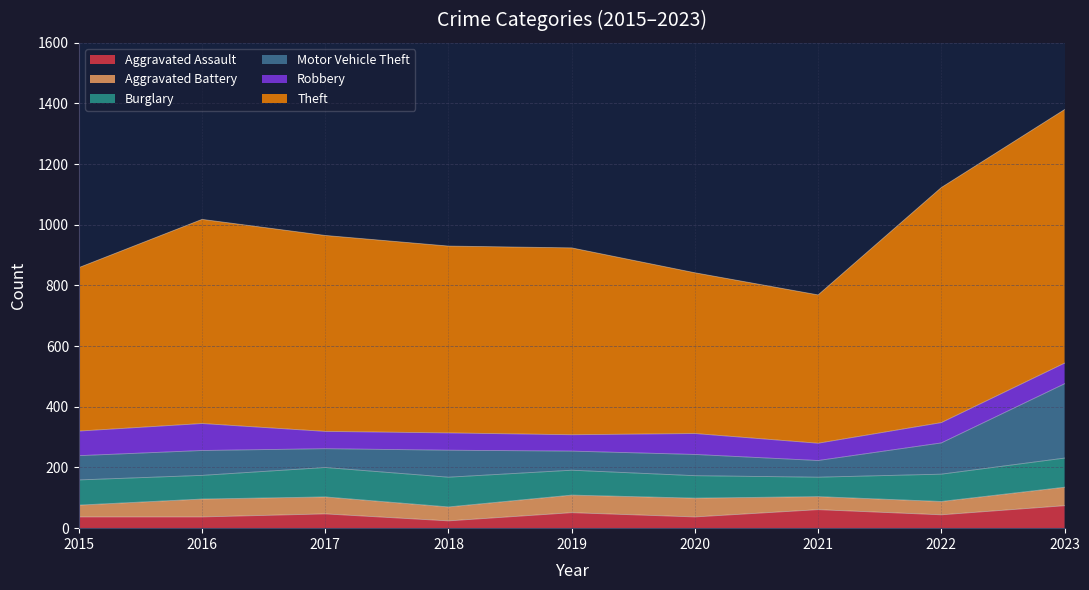

What is the difference between the Aggravated Battery values at 2022 and 2023?

17